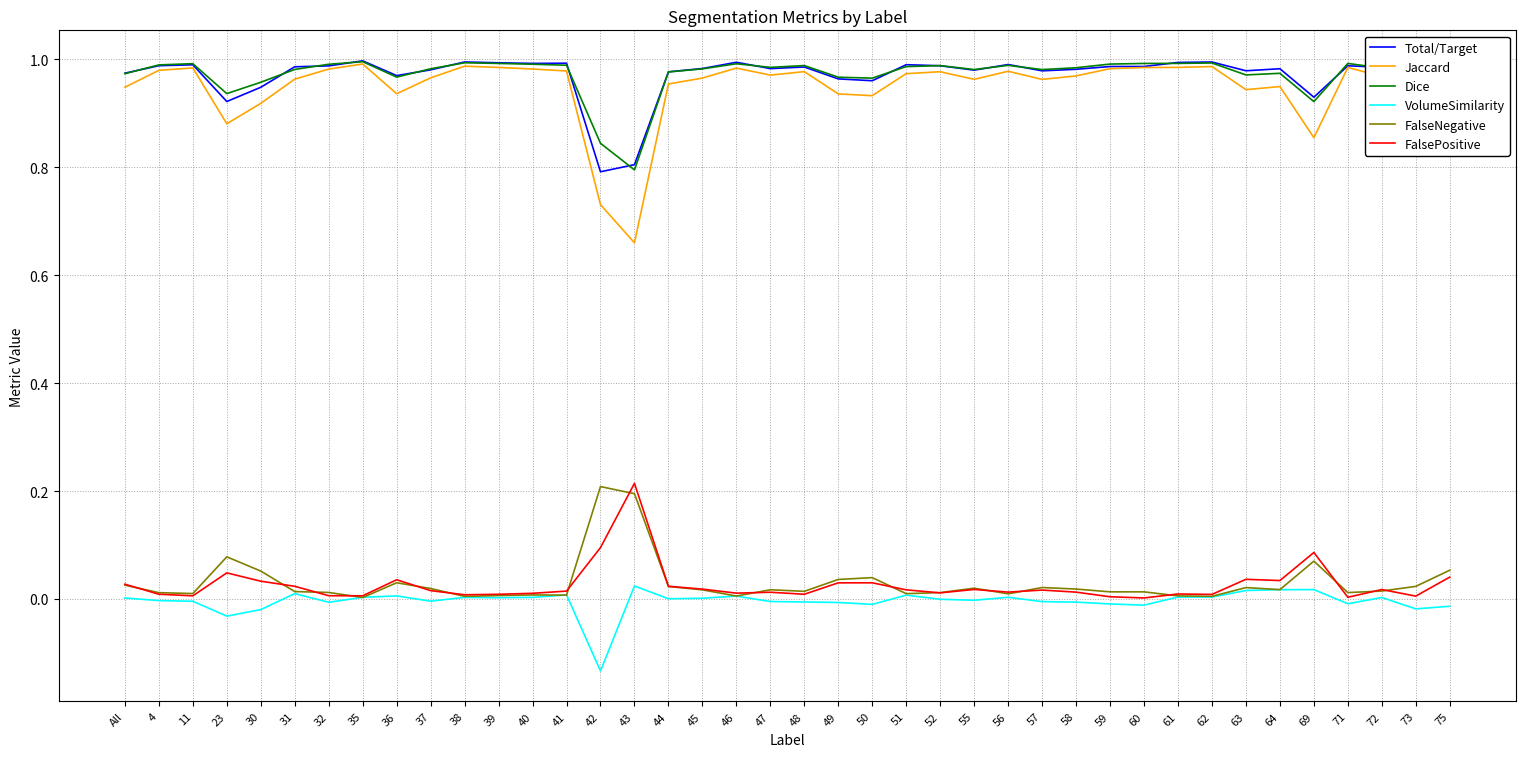

Is the value of VolumeSimilarity at 45 greater than the value of FalsePositive at 30?

No